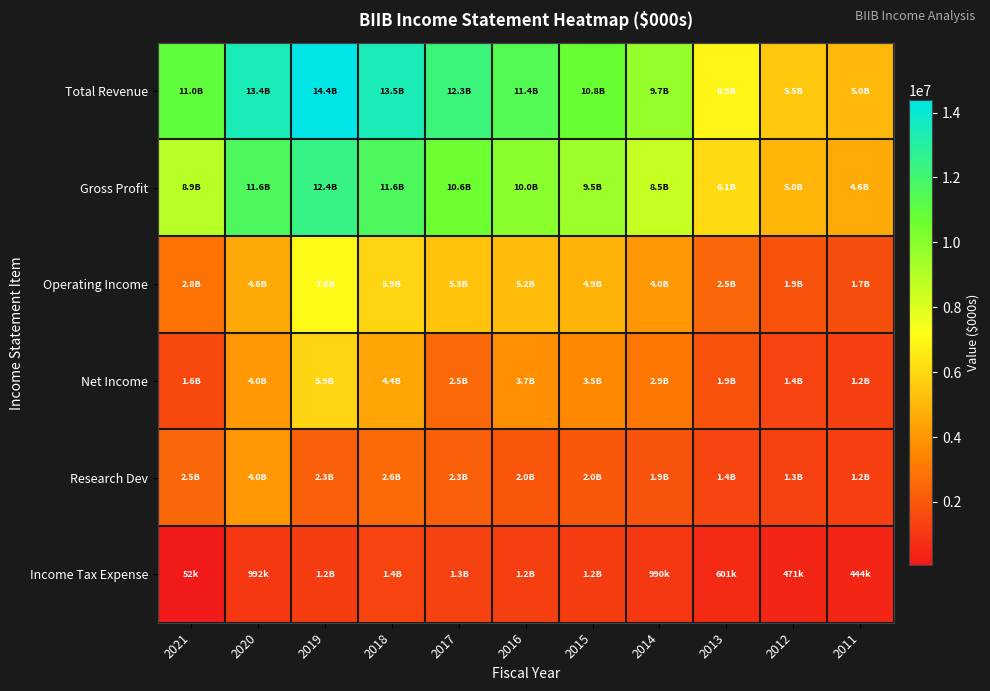

Rank the series by their maximum value, from lowest to highest.

Income Tax Expense, Research Dev, Net Income, Operating Income, Gross Profit, Total Revenue